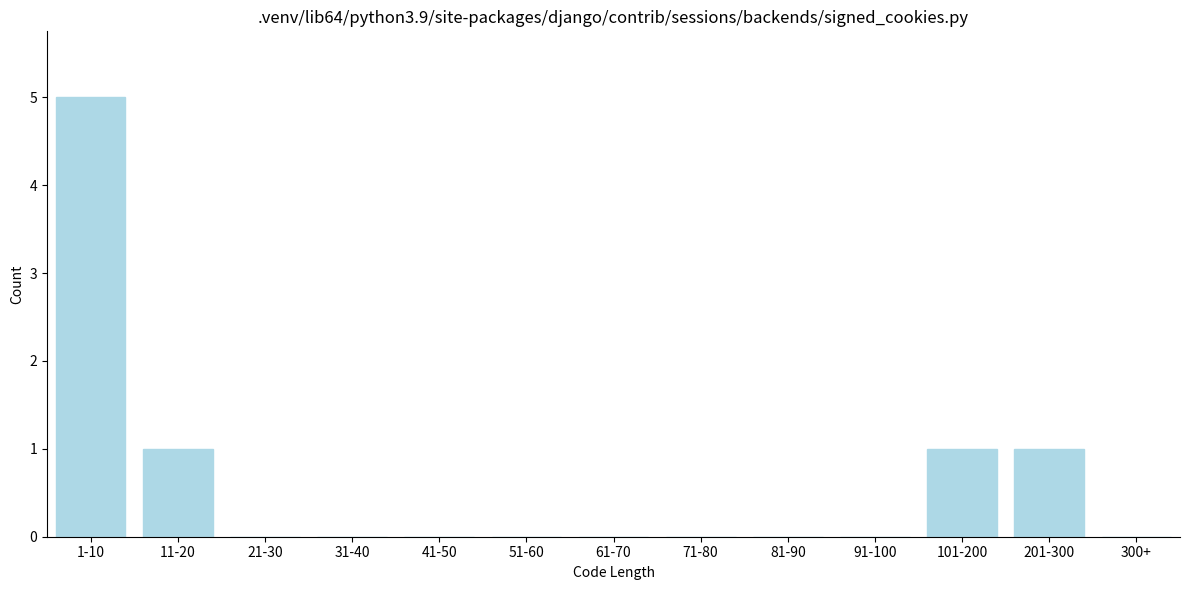

Reading left to right, what are all the values shown in this chart?

1-10=5	11-20=1	21-30=0	31-40=0	41-50=0	51-60=0	61-70=0	71-80=0	81-90=0	91-100=0	101-200=1	201-300=1	300+=0